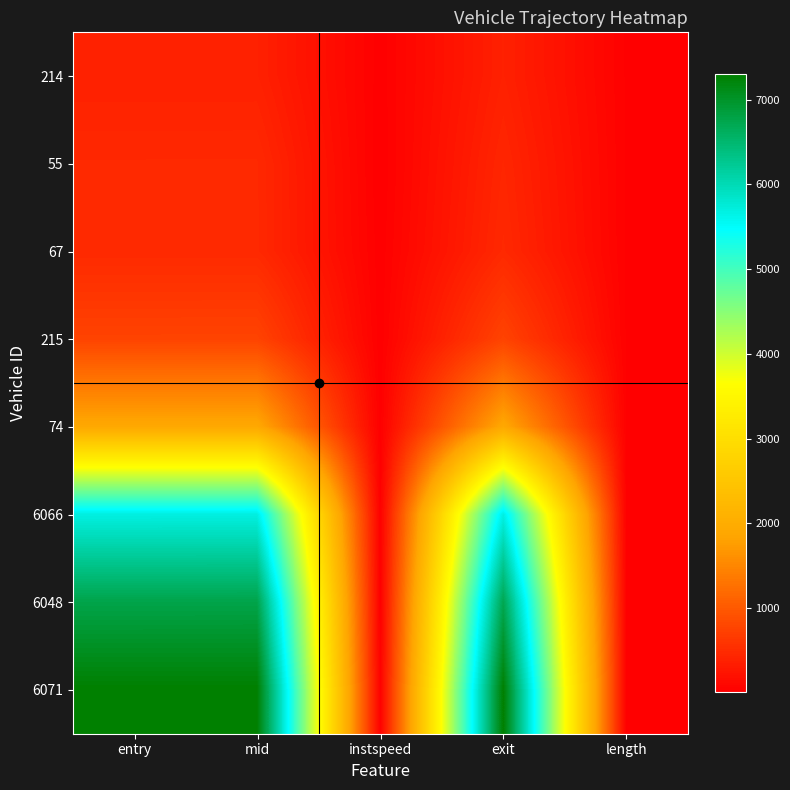

Which series has the largest total across all categories?

6071